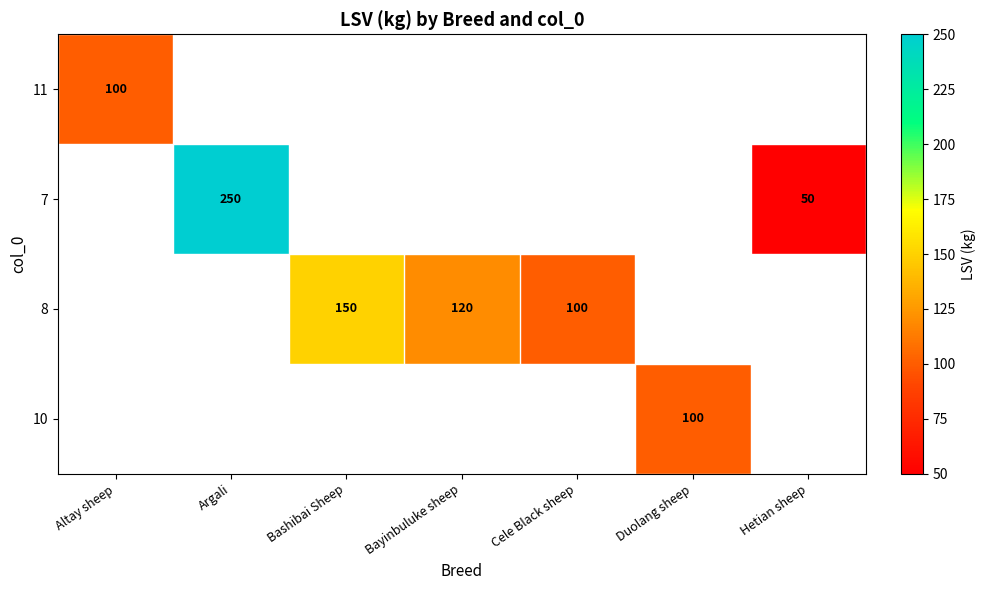

The value of 11 at Altay sheep is 100. True or false?

True